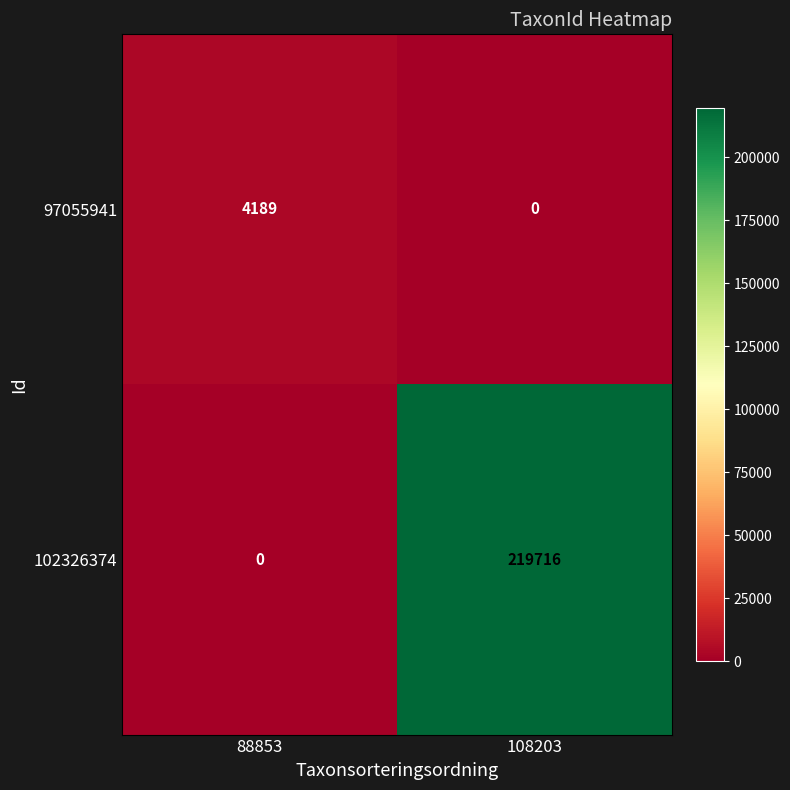

Where is 102326374 nearest to the value 109858?

88853